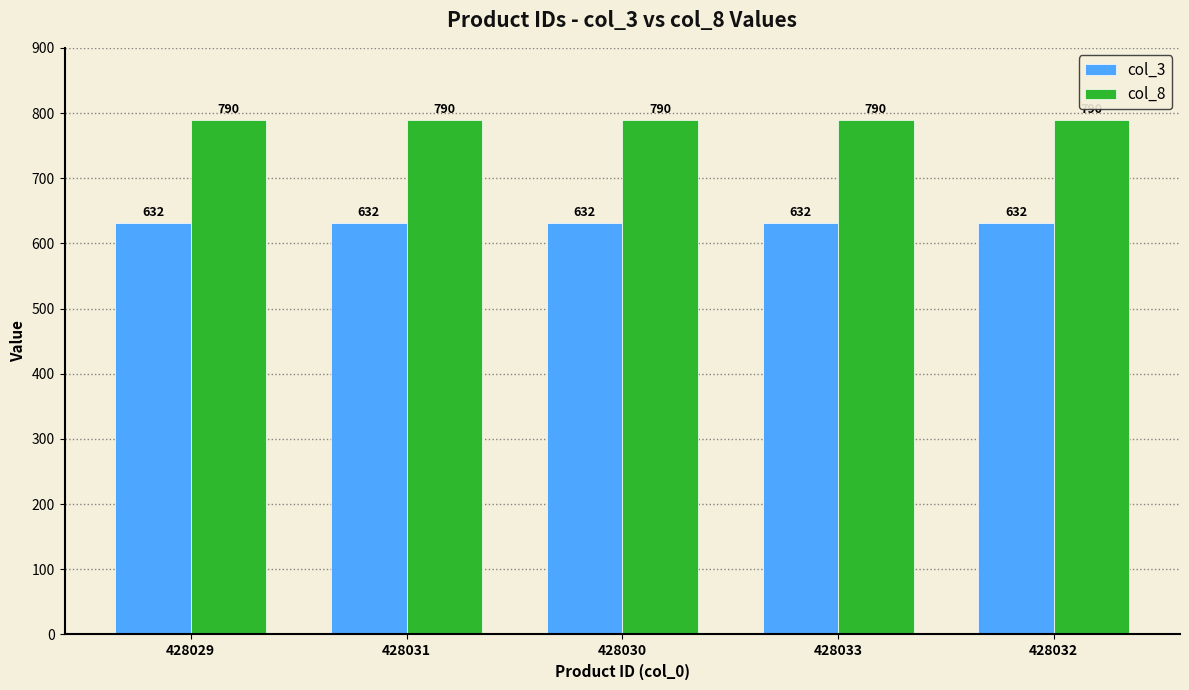

Reading right to left, list all the values displayed in this chart.

col_3: 632	632	632	632	632
col_8: 790	790	790	790	790